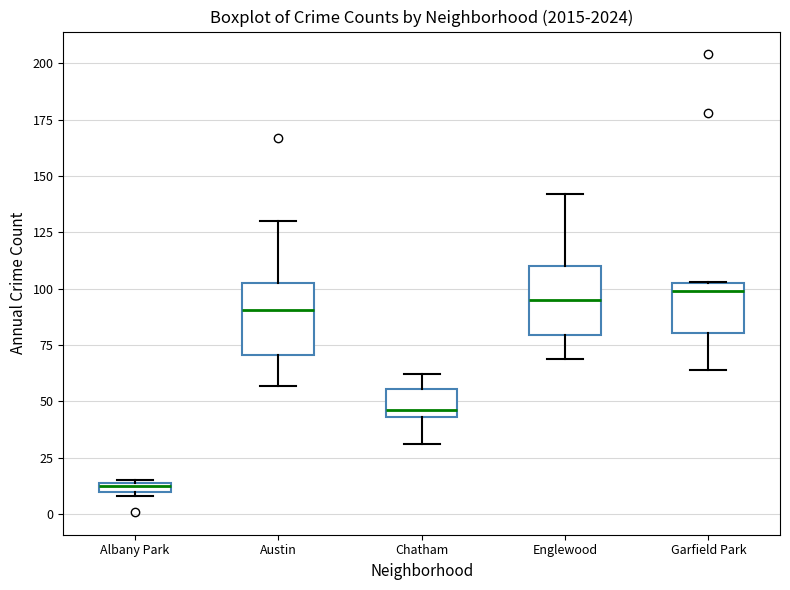

Where does the lower whisker of the box for Garfield Park end on the y-axis? The values are not printed on the chart, so give them approximately, as read against the axis.

65